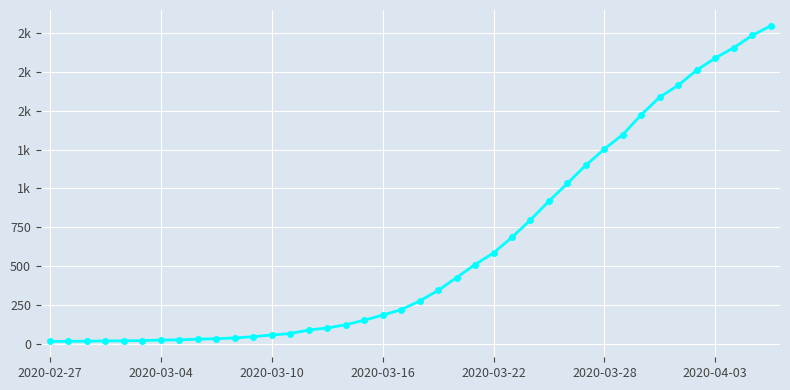

Where does the data first go above 274?

21